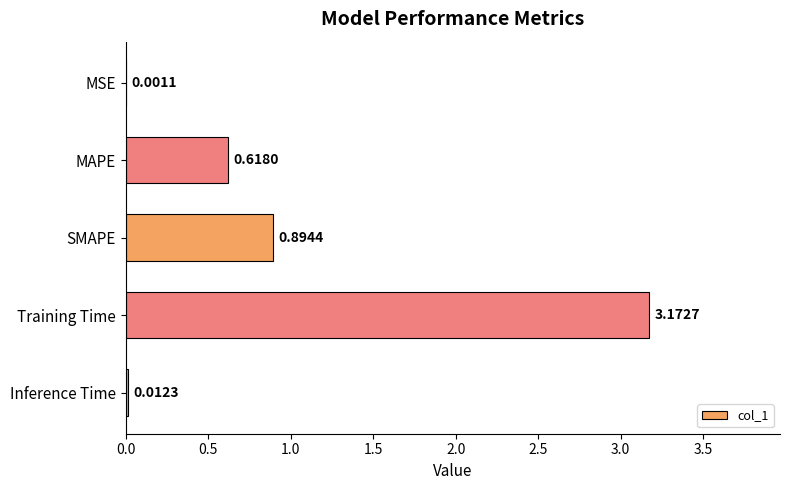

What is the sum of all values?

4.7